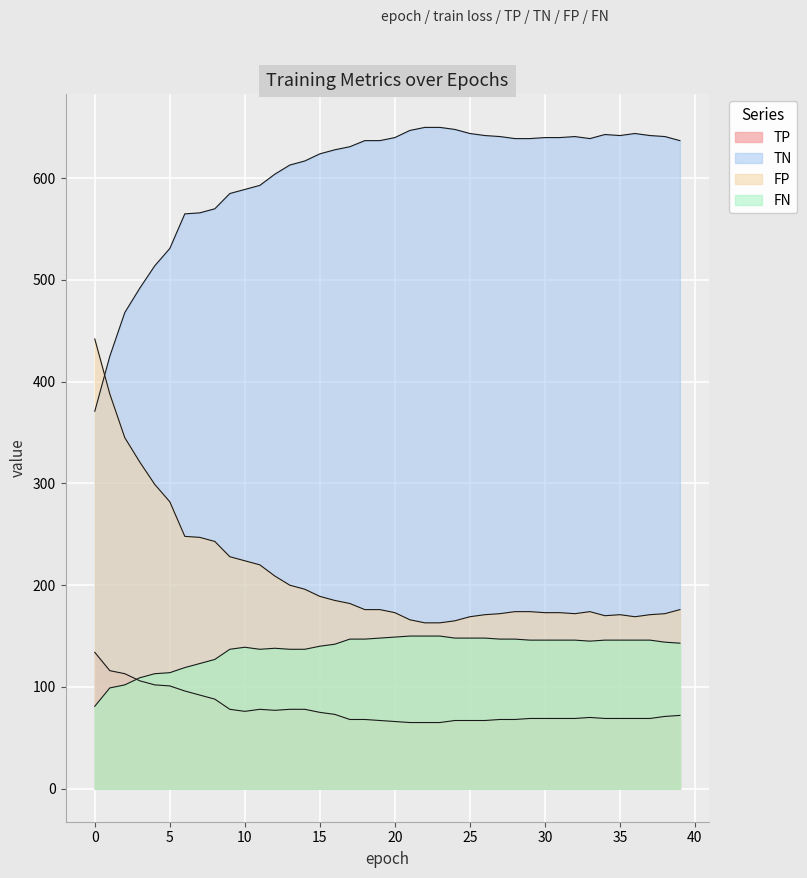

True or false: FN has a value of 144 at 38.

True